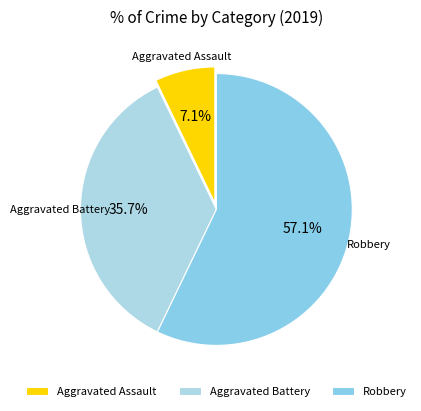

What is the majority slice?

Robbery